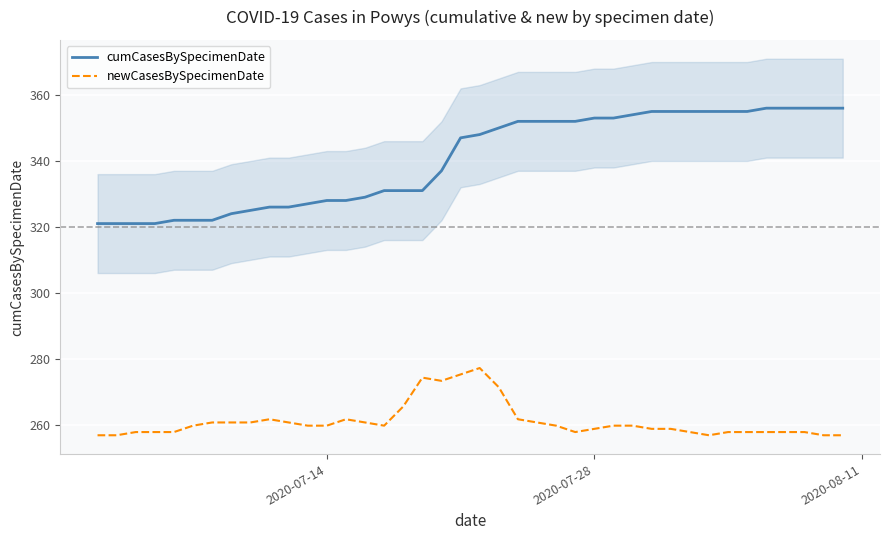

What is the value of the cumCasesBySpecimenDate point at the 33rd from the left?

355.0